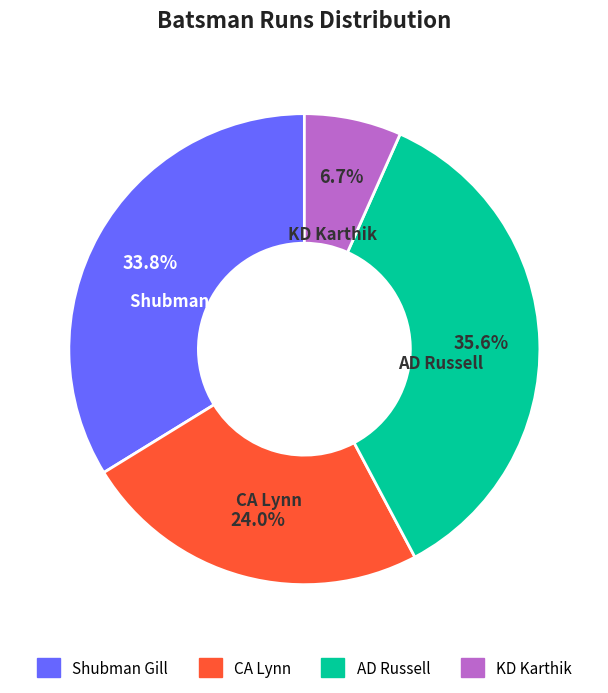

To the nearest percent, what portion does KD Karthik represent?

7%